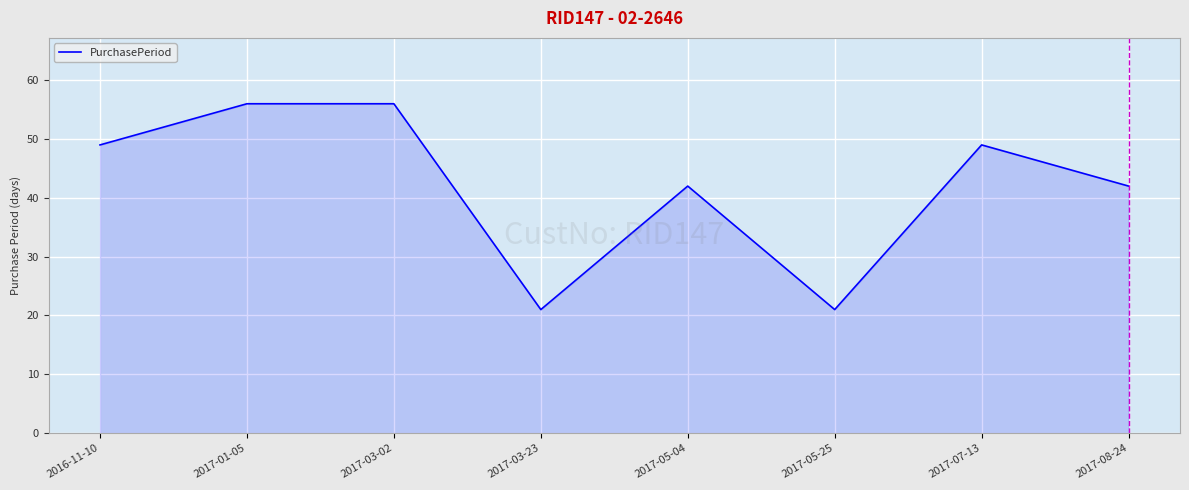

What is the greatest value displayed?

56